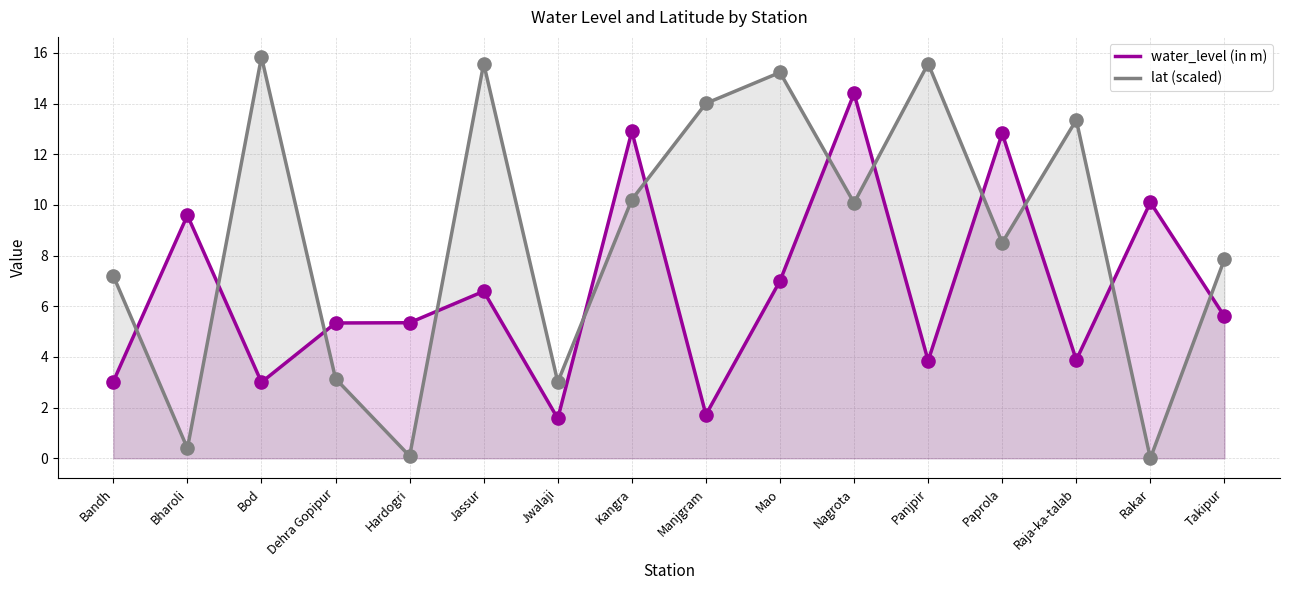

Which series has the largest total across all categories?

lat (scaled)